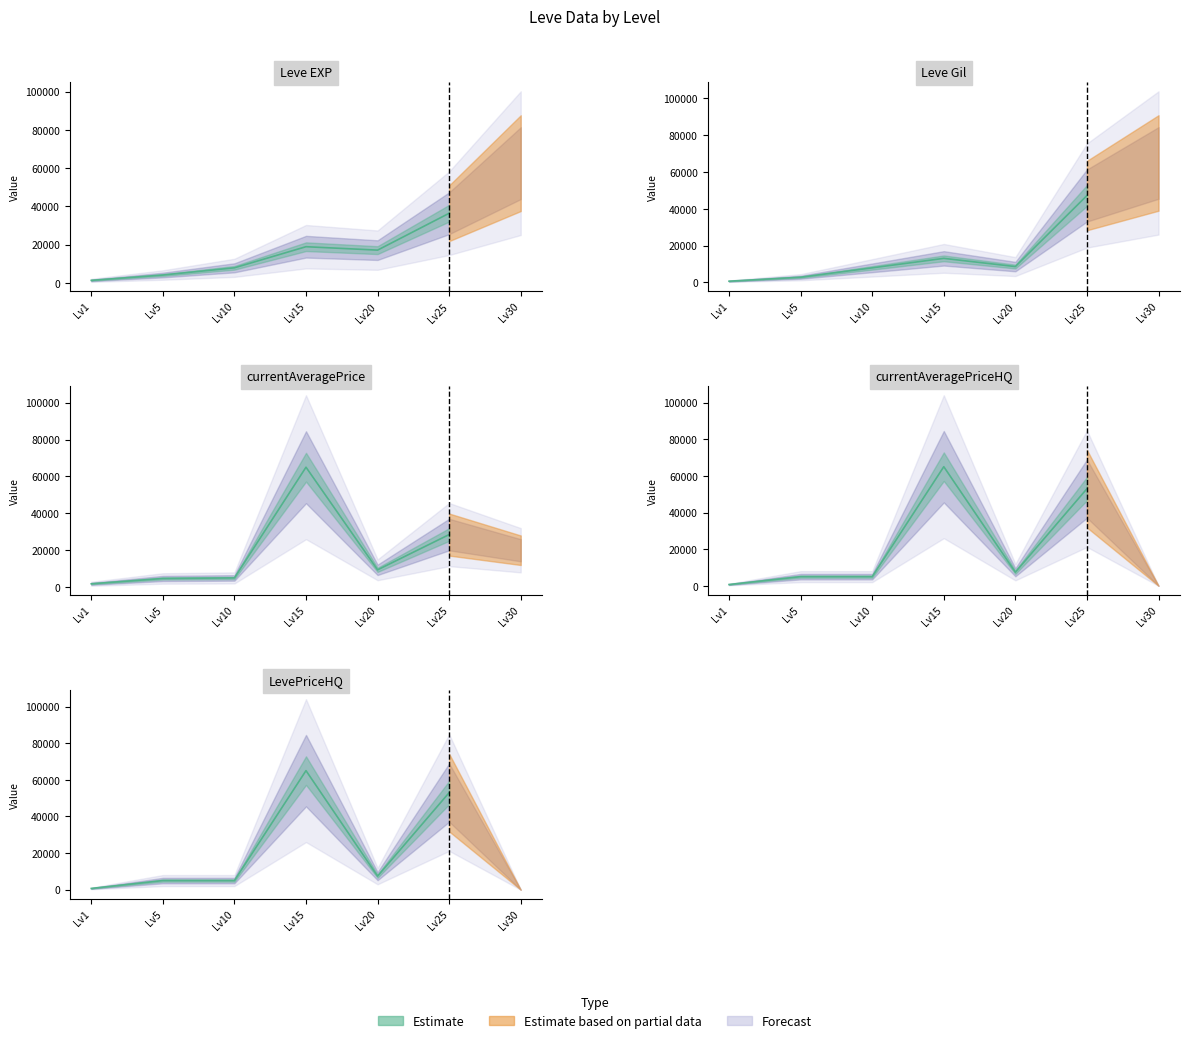

What is the sum of all Leve Gil values?

145020